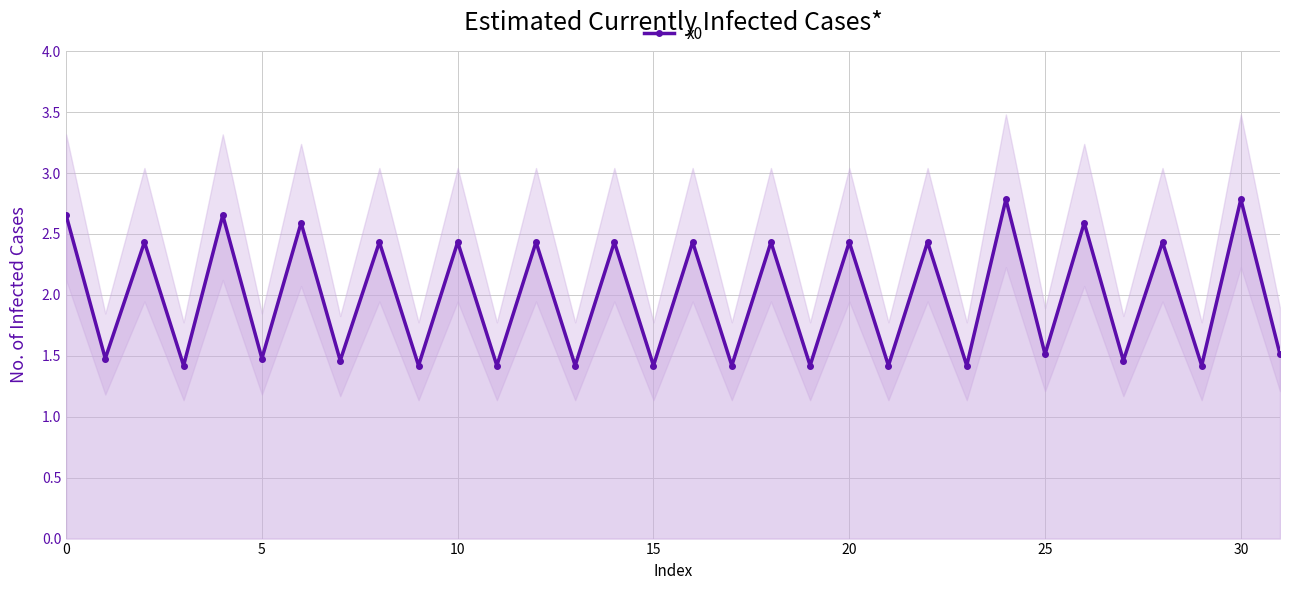

Does the chart display data point markers on the line(s)?

Yes